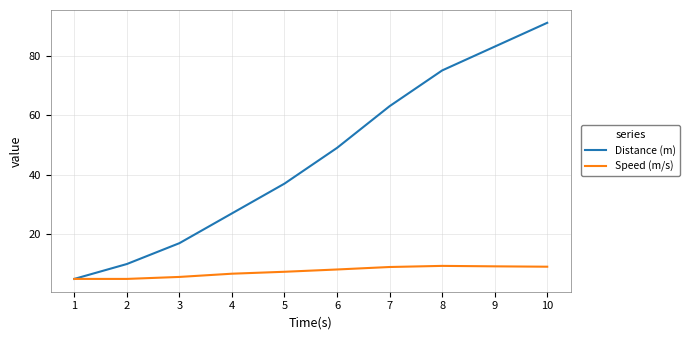

List the series in order of their peak value, lowest first.

Speed (m/s), Distance (m)